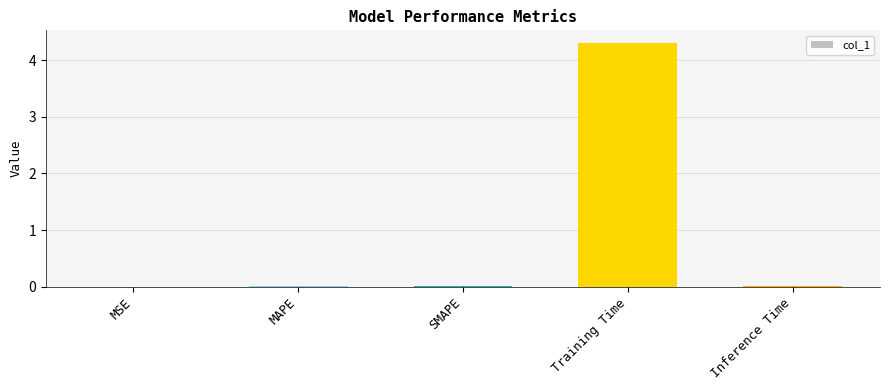

What is the maximum value shown in the chart?

4.3